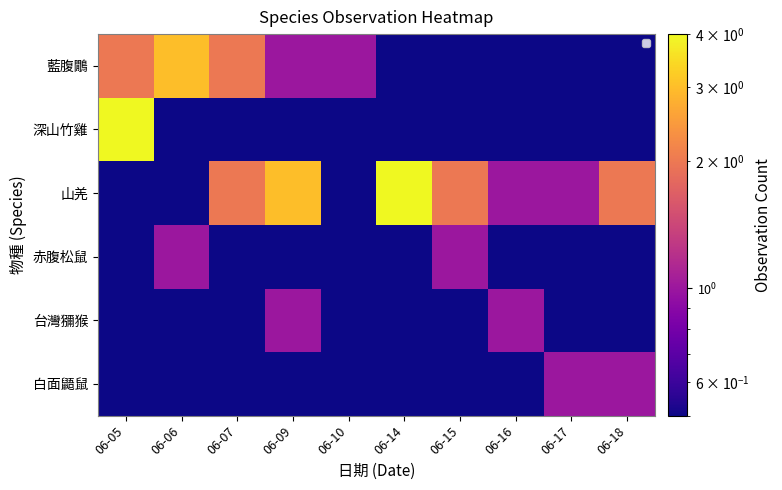

How many distinct data groups are displayed?

6